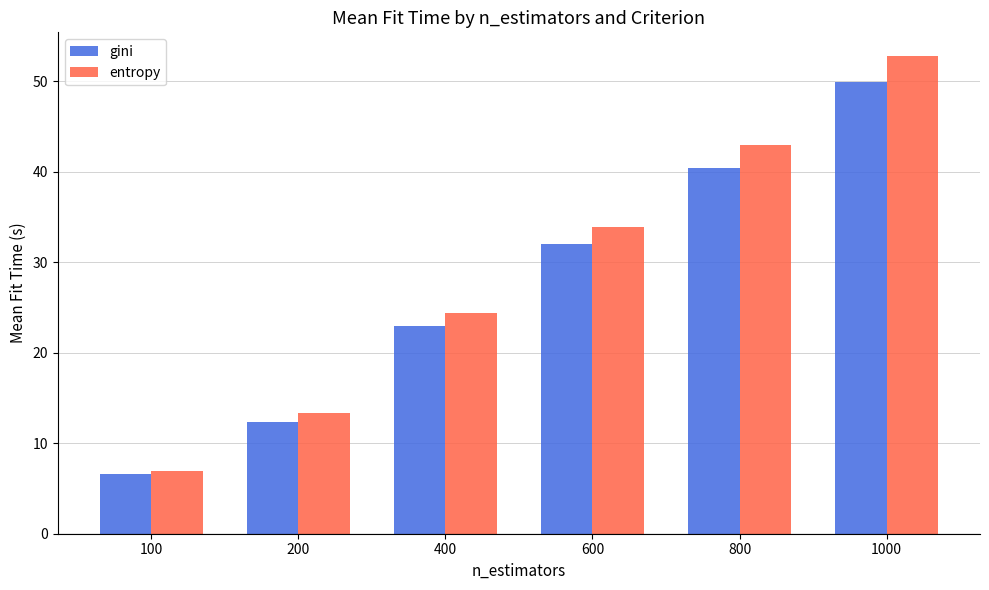

Which category has the highest value in the entropy series?

1000